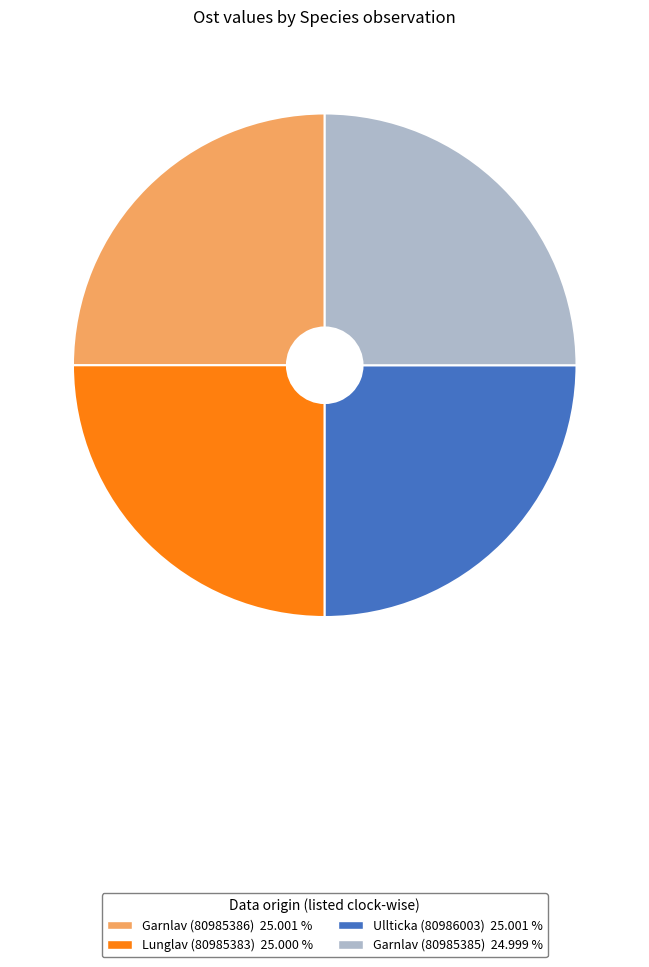

Does any single category account for the majority?

No